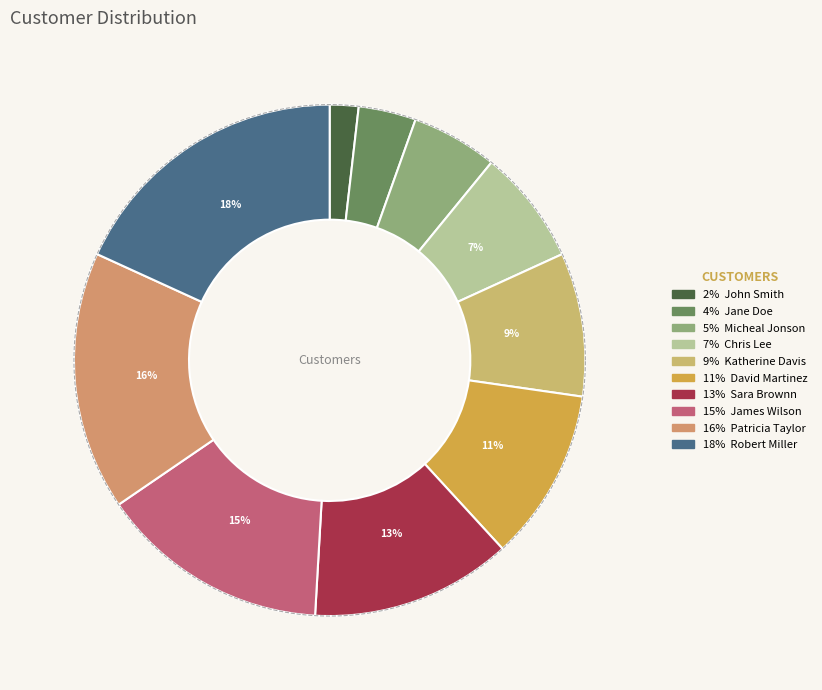

What is the ratio of the value at Robert Miller to the value at Sara Brownn?

1.4